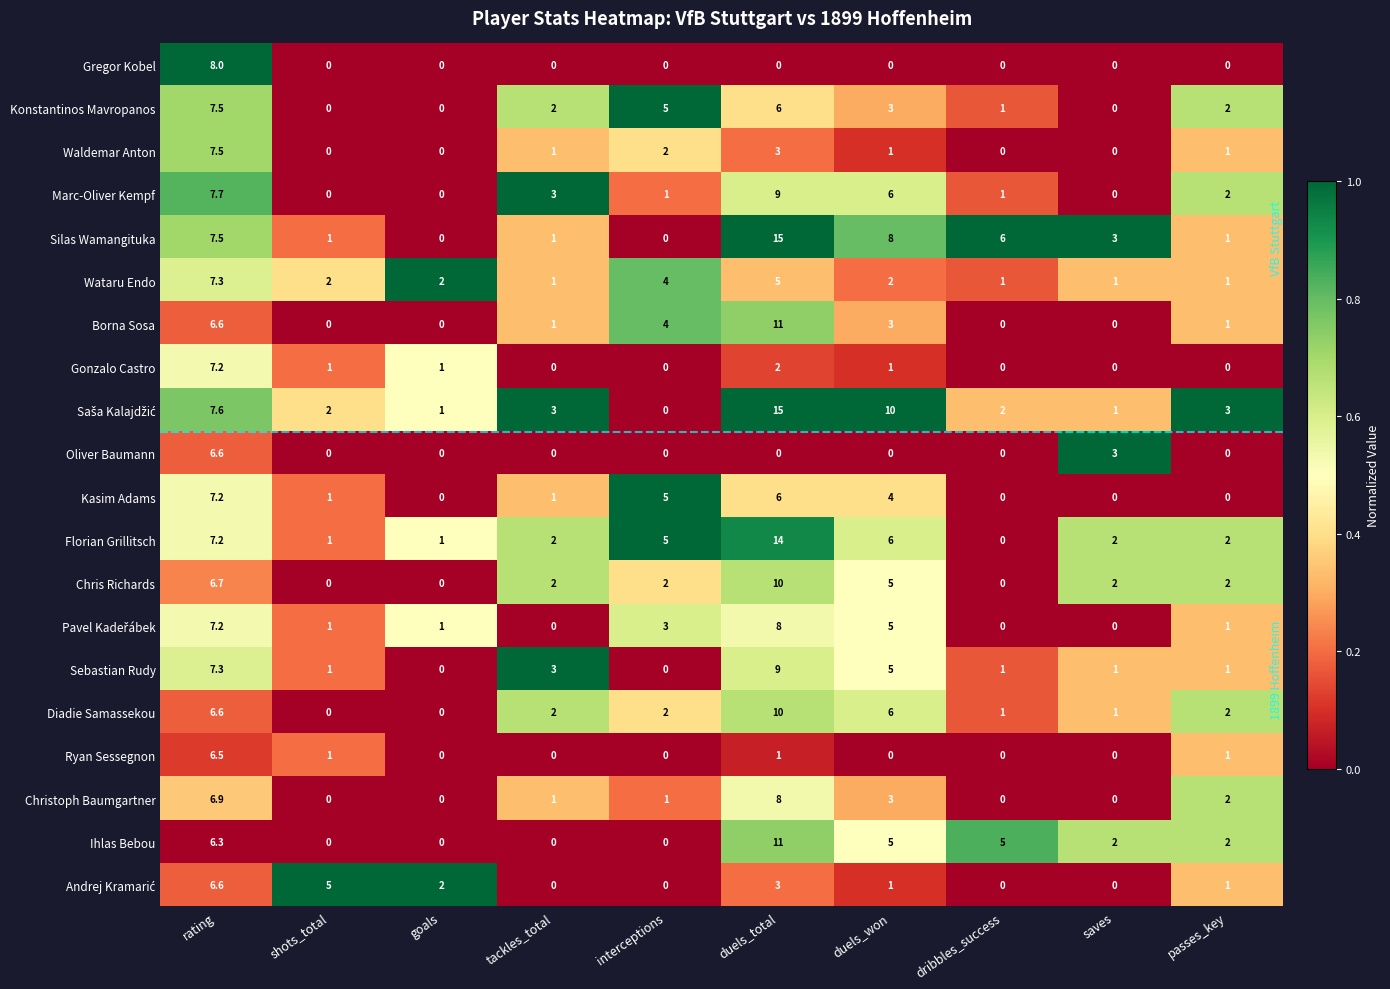

Is it true that Chris Richards equals -6.7 at goals?

False